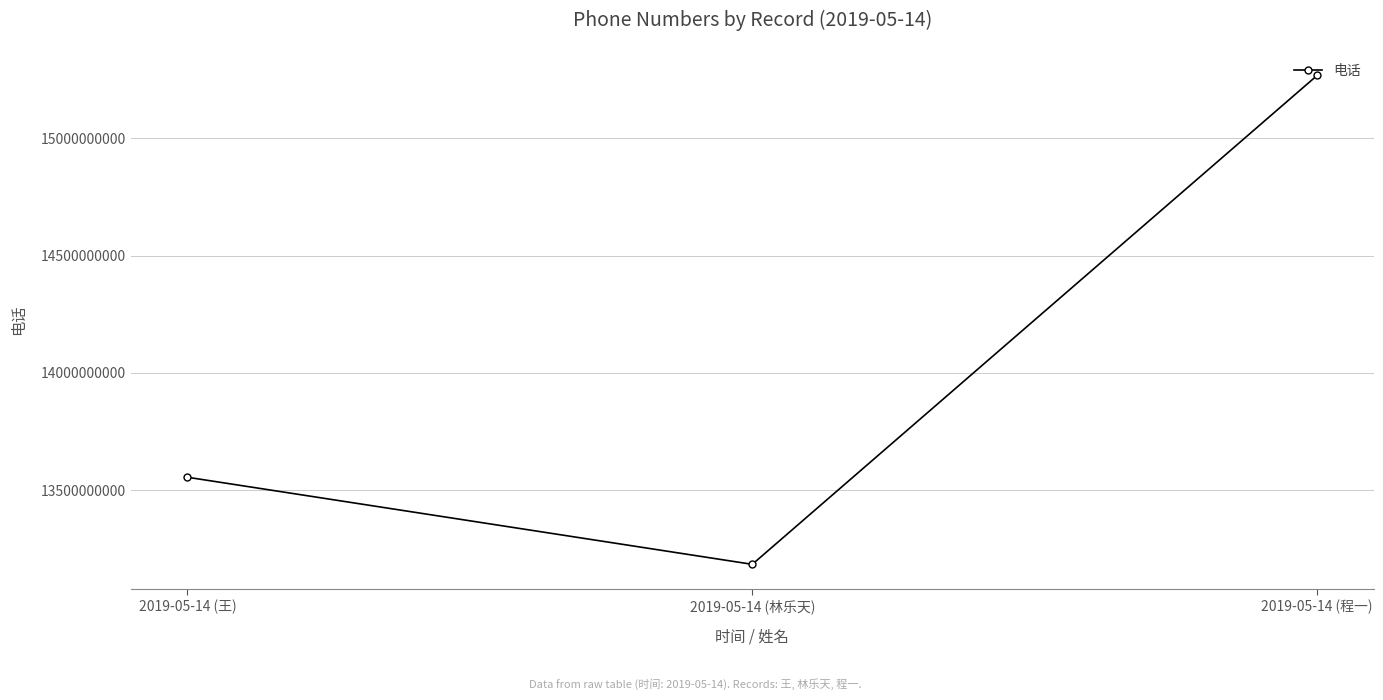

List the labels in order of value, largest first.

2019-05-14 (程一), 2019-05-14 (王), 2019-05-14 (林乐天)